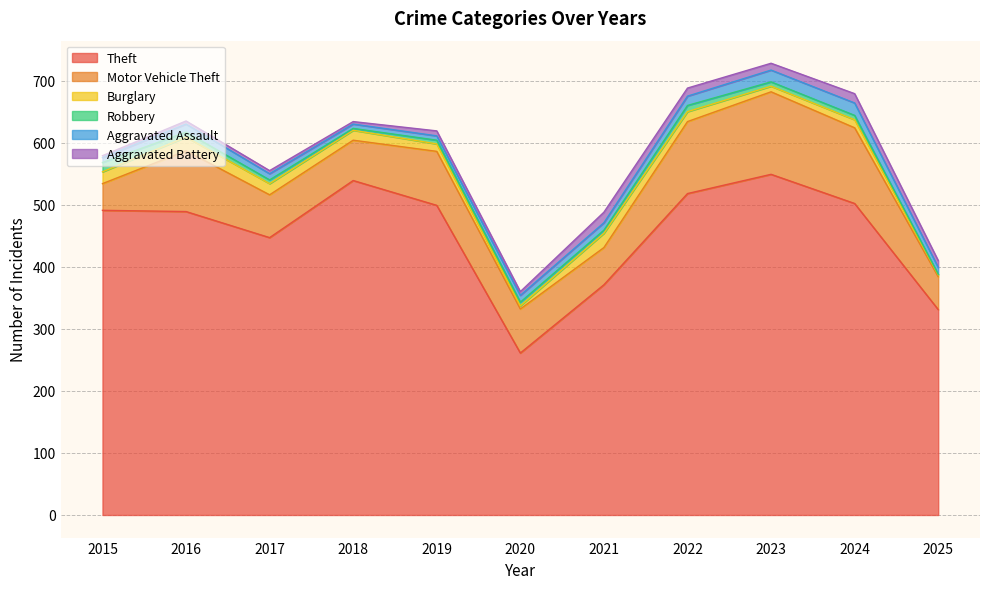

Which series has the largest range (max minus min)?

Theft